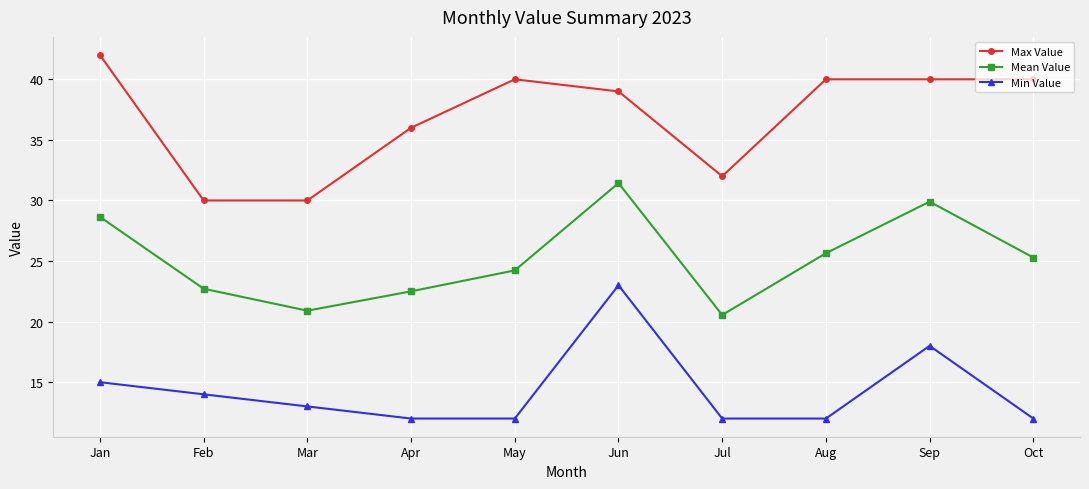

True or false: Mean Value and Min Value intersect in this chart.

False